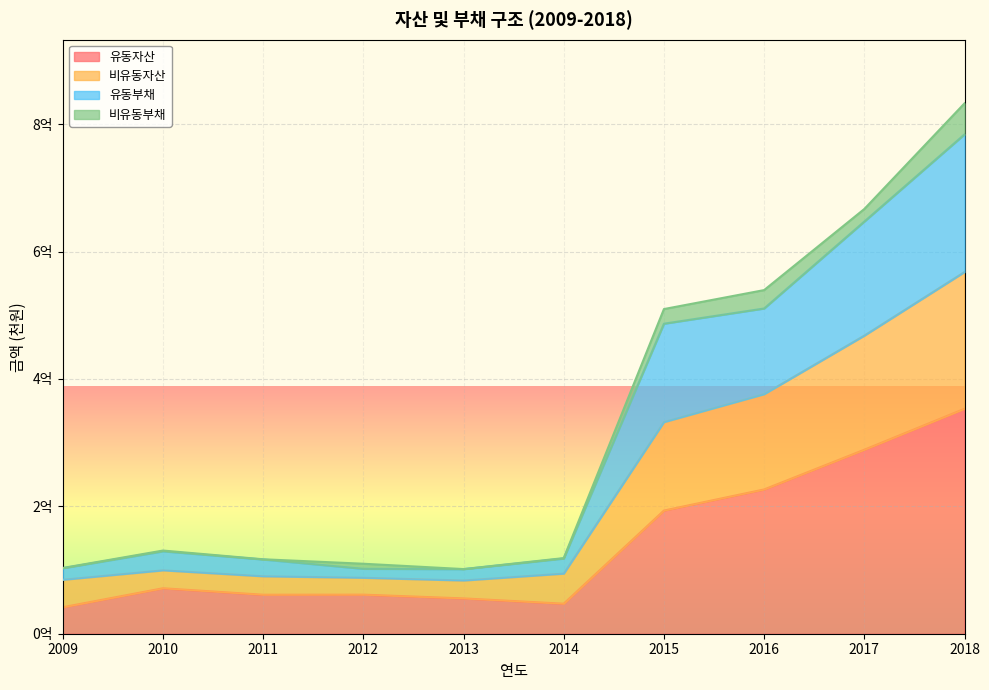

How many values in the 유동부채 series exceed 130620242?

4